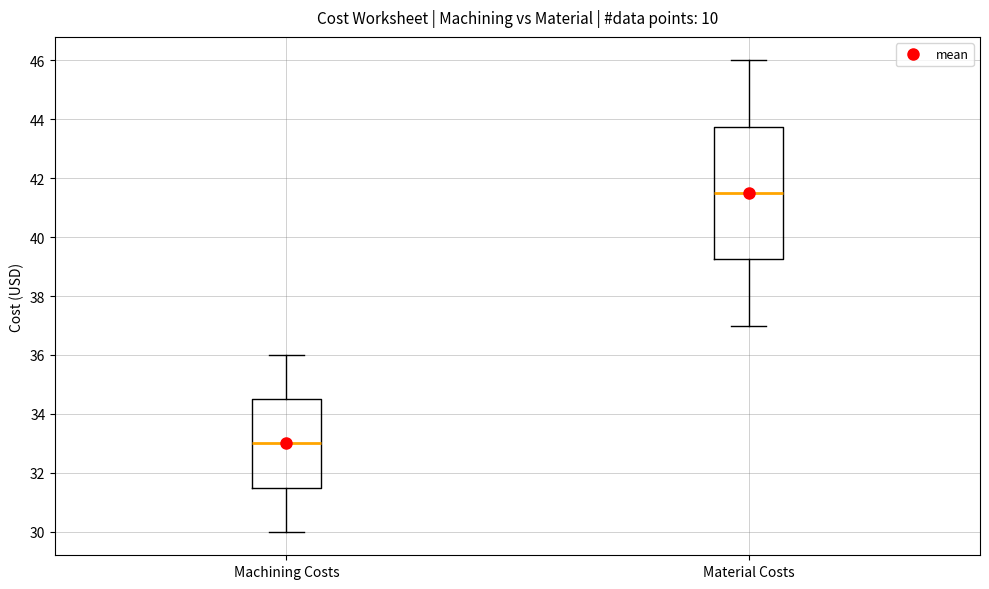

Reading left to right, read every box against the y-axis: the position of its median line, the range the box covers, and the ends of its whiskers. The values are not printed on the chart, so give them approximately, as read against the axis.

Machining Costs: median 33.0, box 31.6 to 34.6, whiskers 30.0 to 36.0
Material Costs: median 41.6, box 39.2 to 43.8, whiskers 37.0 to 46.0